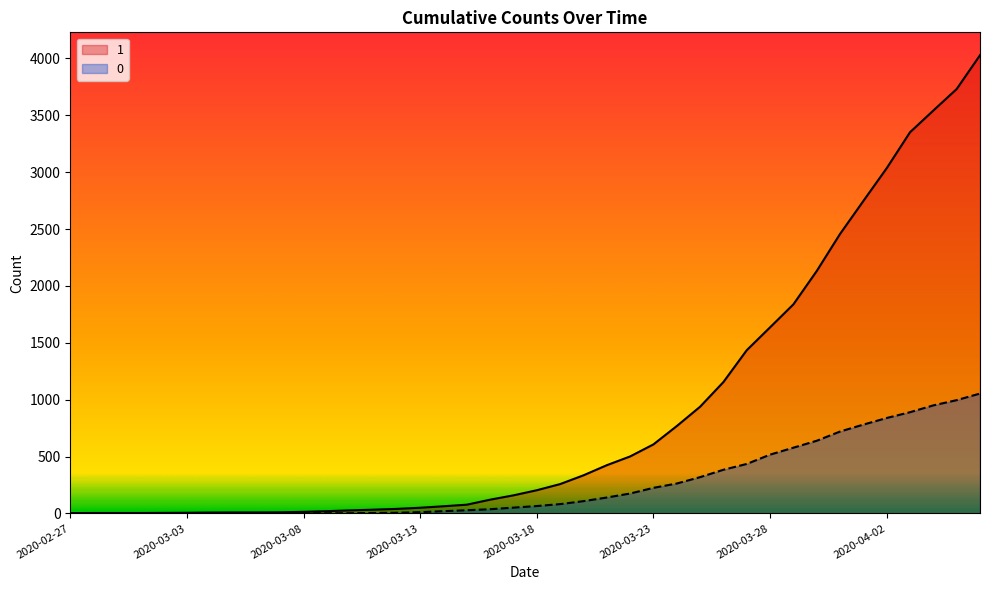

What is the difference between the maximum and second lowest values in the 0 series?

1054